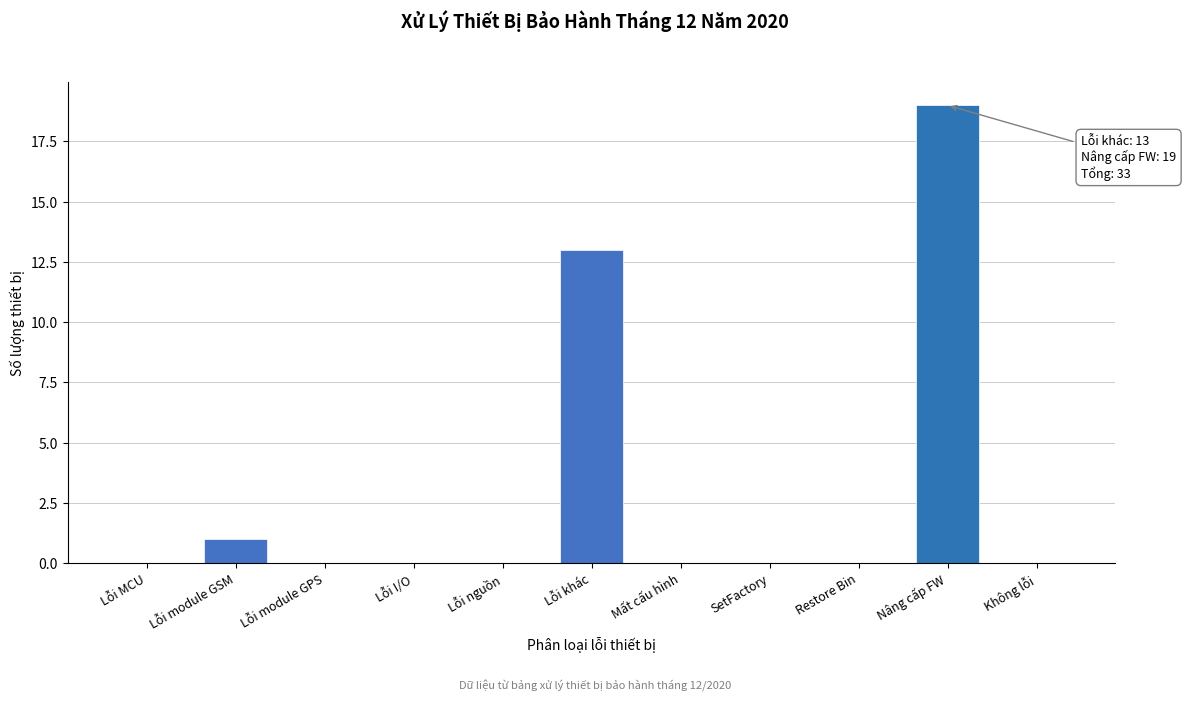

Reading right to left, transcribe all the data shown in this chart.

Không lỗi=0	Nâng cấp FW=19	Restore Bin=0	SetFactory=0	Mất cấu hình=0	Lỗi khác=13	Lỗi nguồn=0	Lỗi I/O=0	Lỗi module GPS=0	Lỗi module GSM=1	Lỗi MCU=0